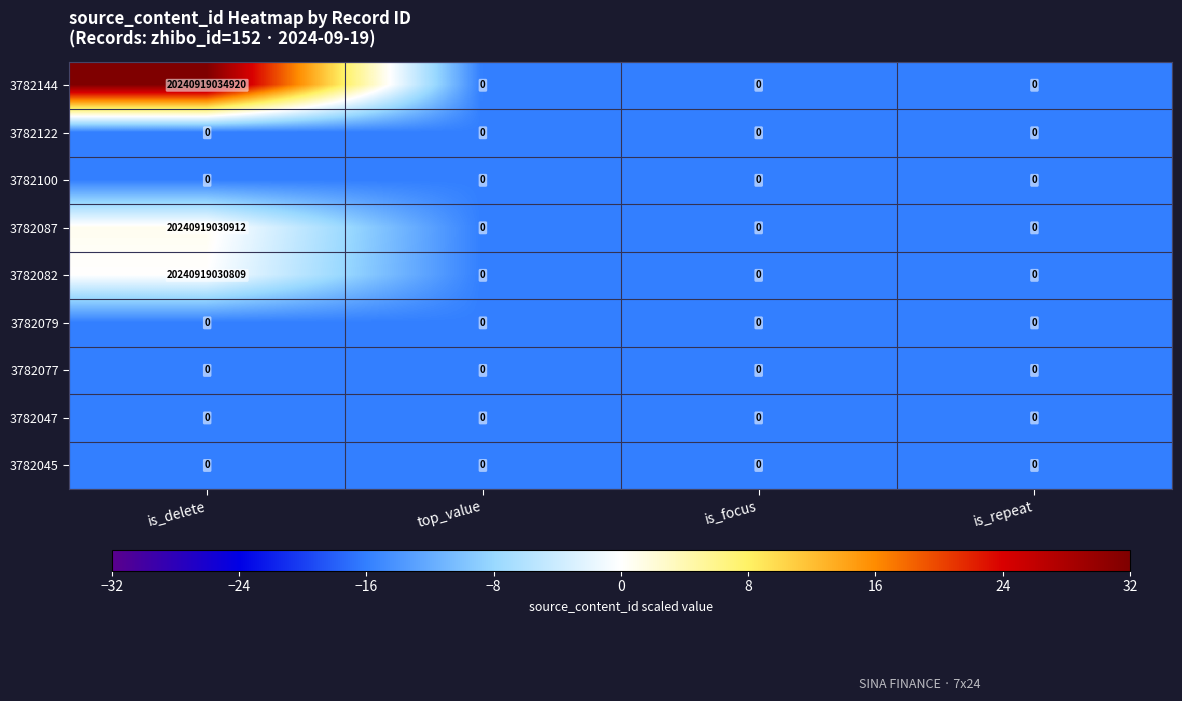

Between is_delete and is_focus, which series saw the biggest shift?

3782144